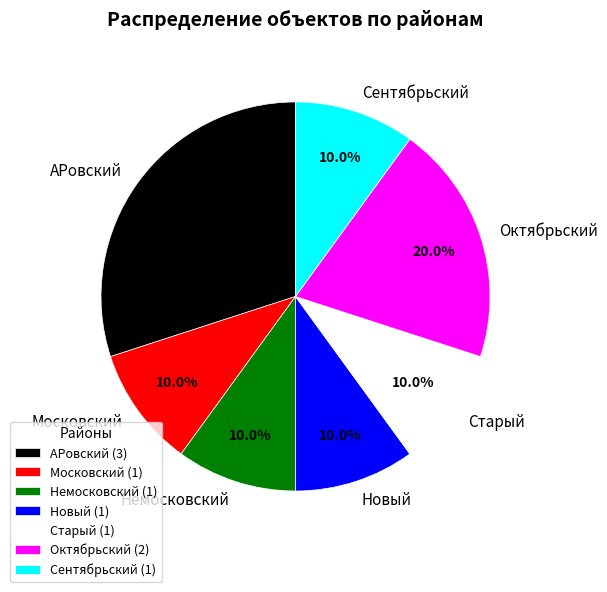

What is the largest slice in the pie chart?

АРовский